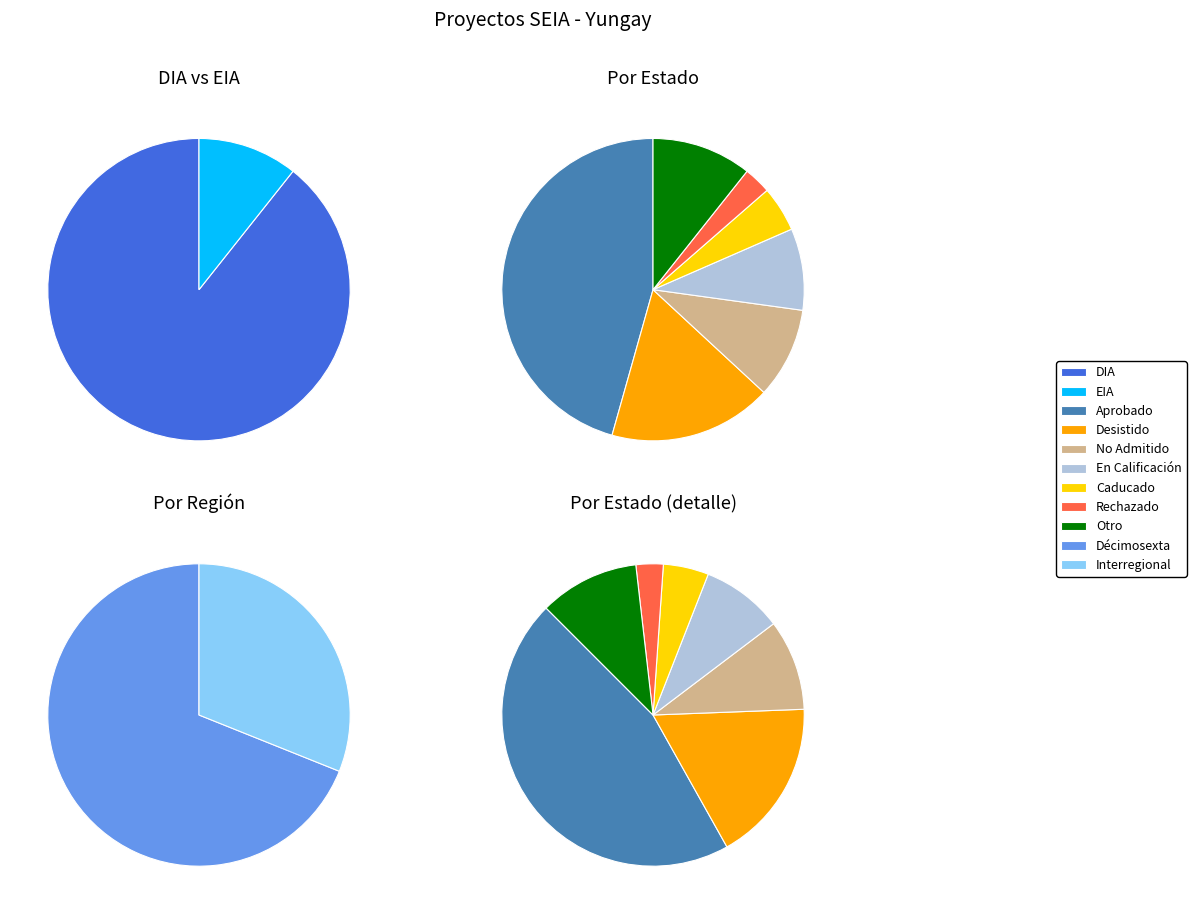

Rank the categories by value from lowest to highest.

EIA, DIA